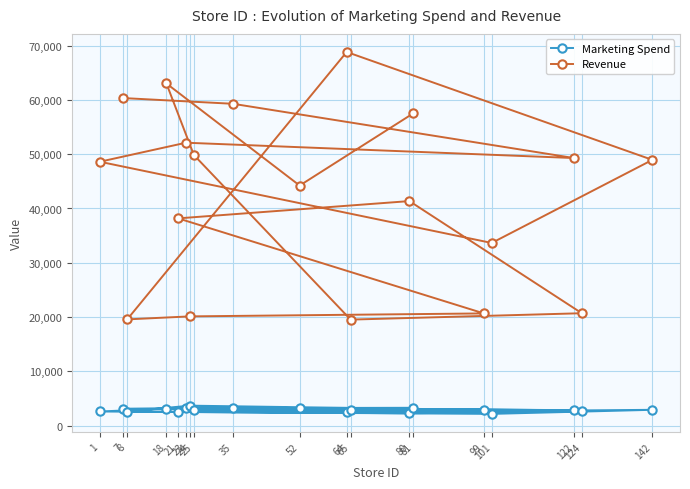

Where does the Marketing Spend series first go above 2911?

7